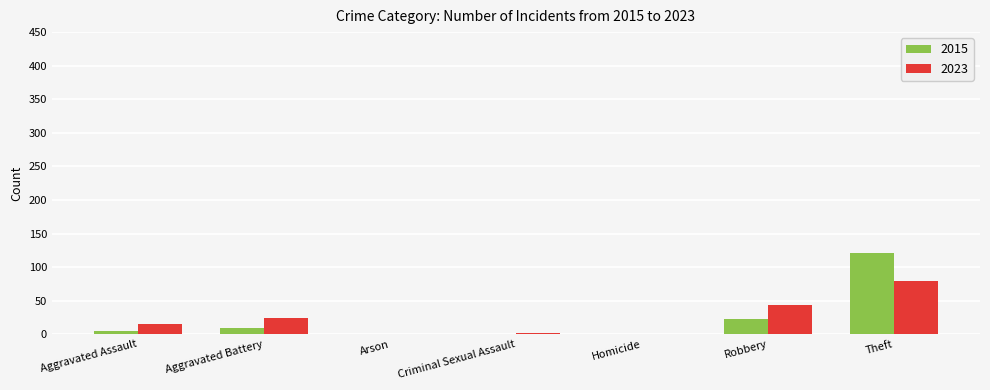

What is the highest value of the 2015 series?

121